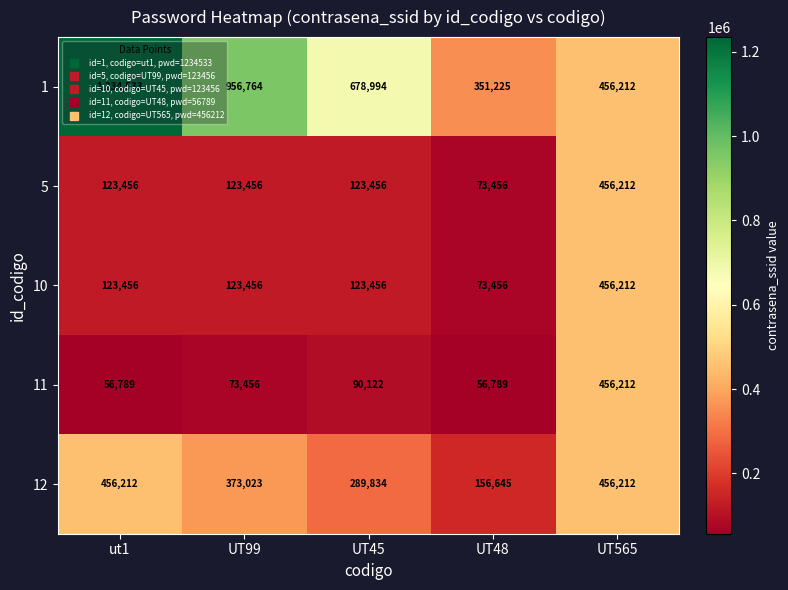

At which category is the sum across all series the highest?

UT565